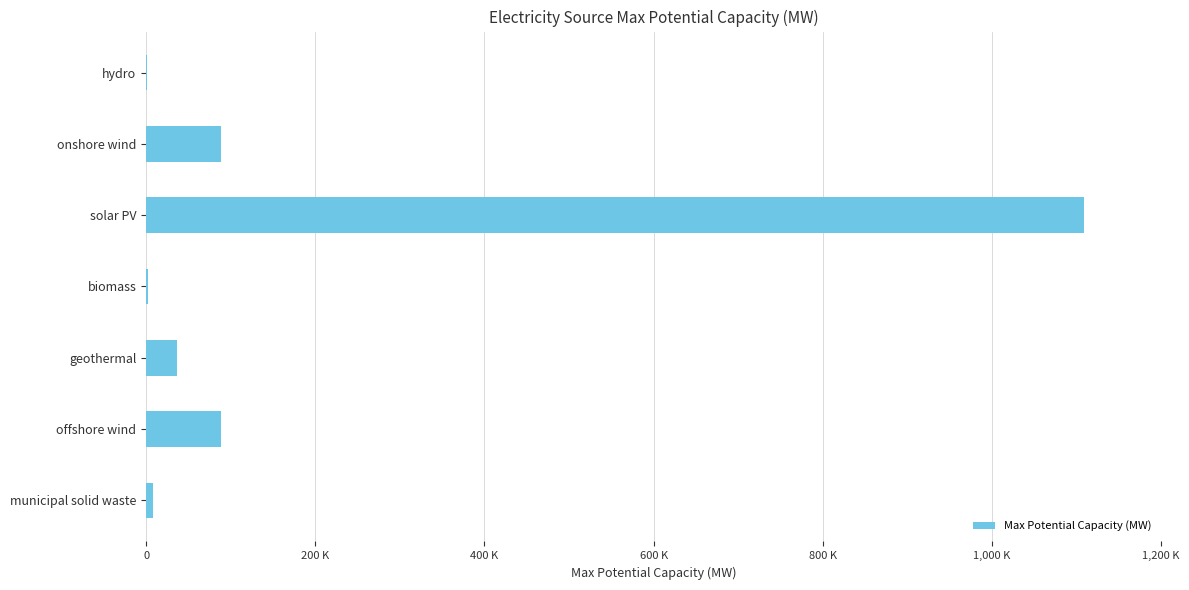

What is the maximum value shown in the chart?

1109000.0